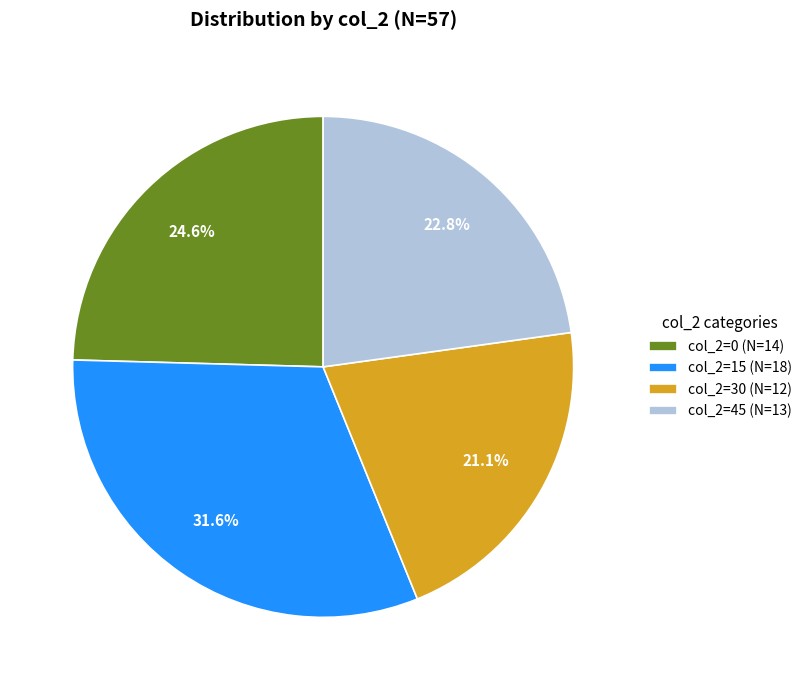

Which slice is the smallest?

col_2=30 (N=12)